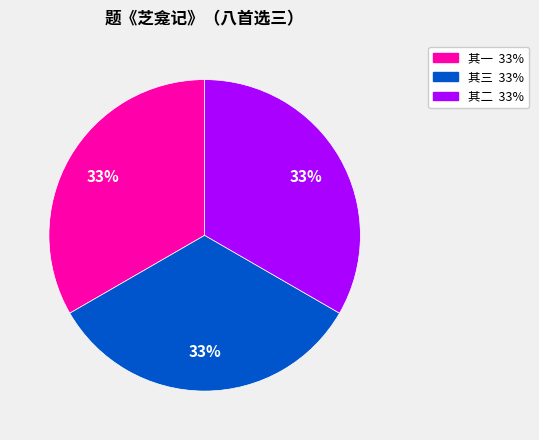

Is there a majority slice in this chart?

No